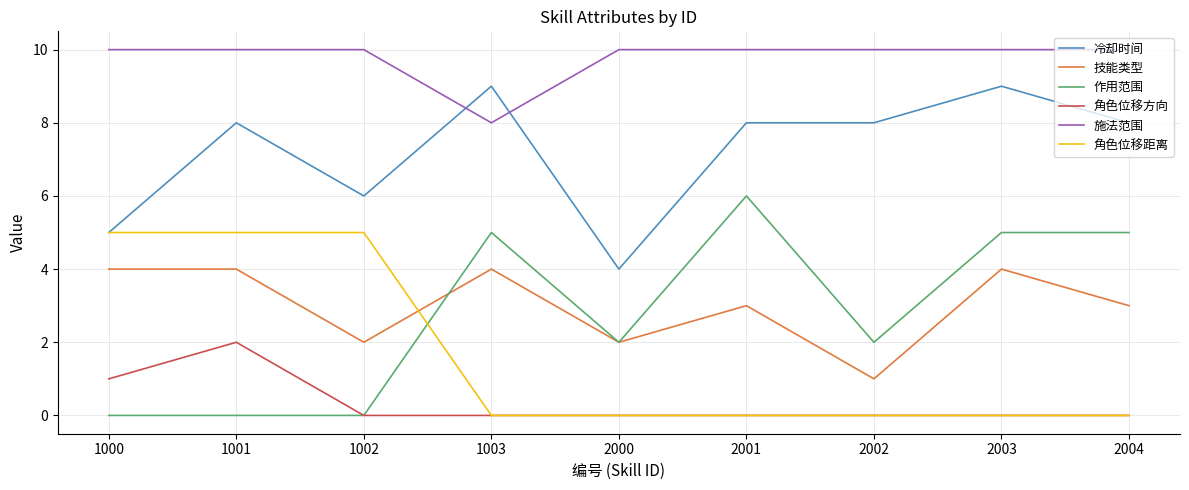

What is the difference between the maximum and minimum values in the 作用范围 series?

6